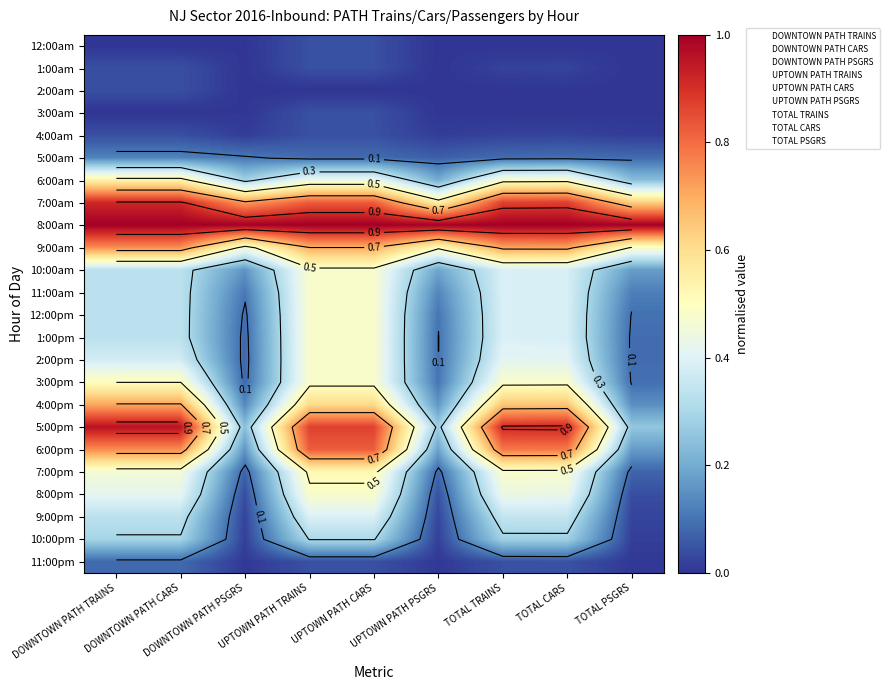

What is the difference between the highest and lowest values at DOWNTOWN PATH CARS?

1.0